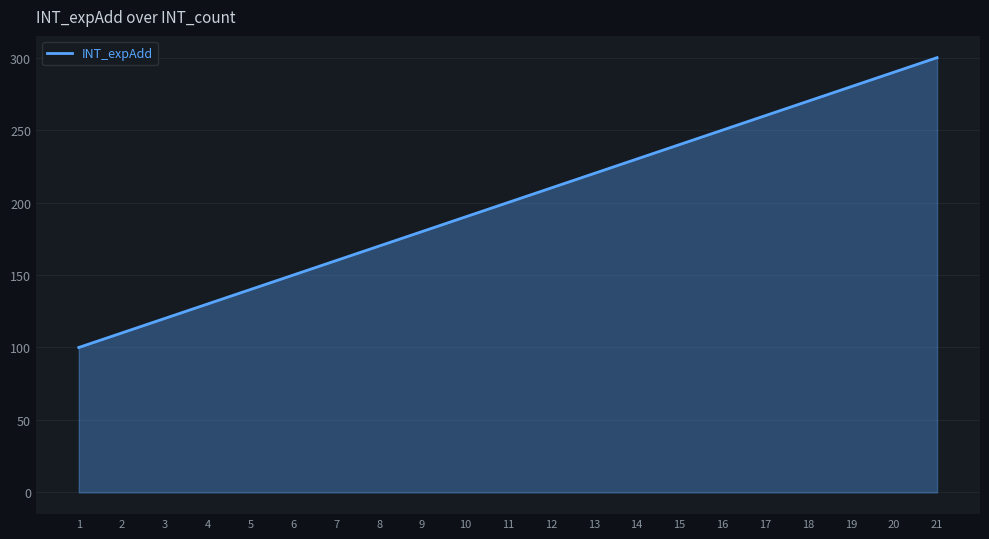

True or false: there are more than 0 points higher than both neighbors.

False